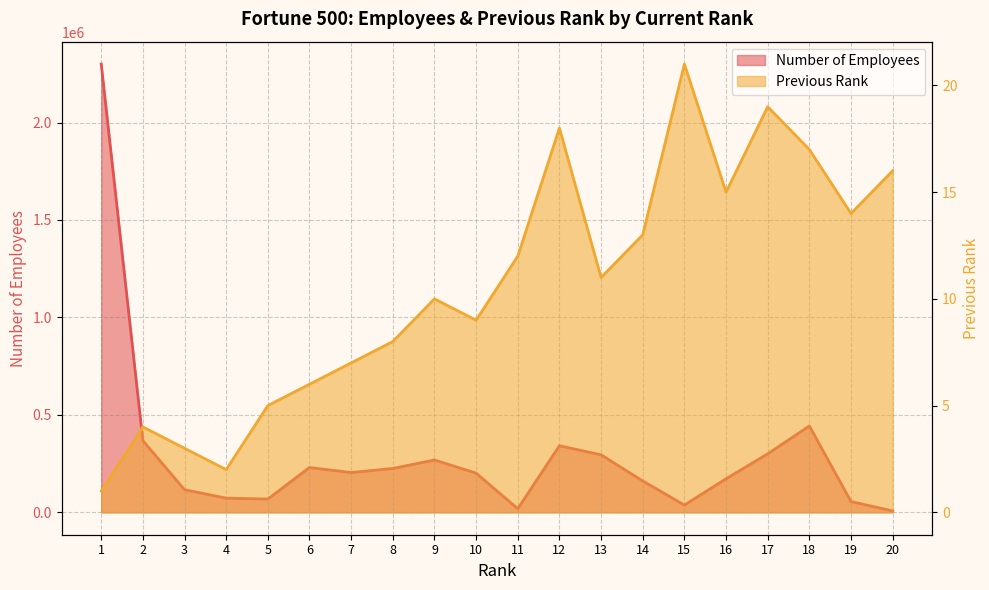

Reading right to left, what are all the values shown in this chart?

Number of Employees: 20=7000	19=55200	18=443000	17=300000	16=172000	15=37300	14=160900	13=295000	12=341400	11=18500	10=201000	9=268540	8=225000	7=204000	6=230000	5=68000	4=72700	3=116000	2=367700	1=2300000
Previous Rank: 20=16	19=14	18=17	17=19	16=15	15=21	14=13	13=11	12=18	11=12	10=9	9=10	8=8	7=7	6=6	5=5	4=2	3=3	2=4	1=1